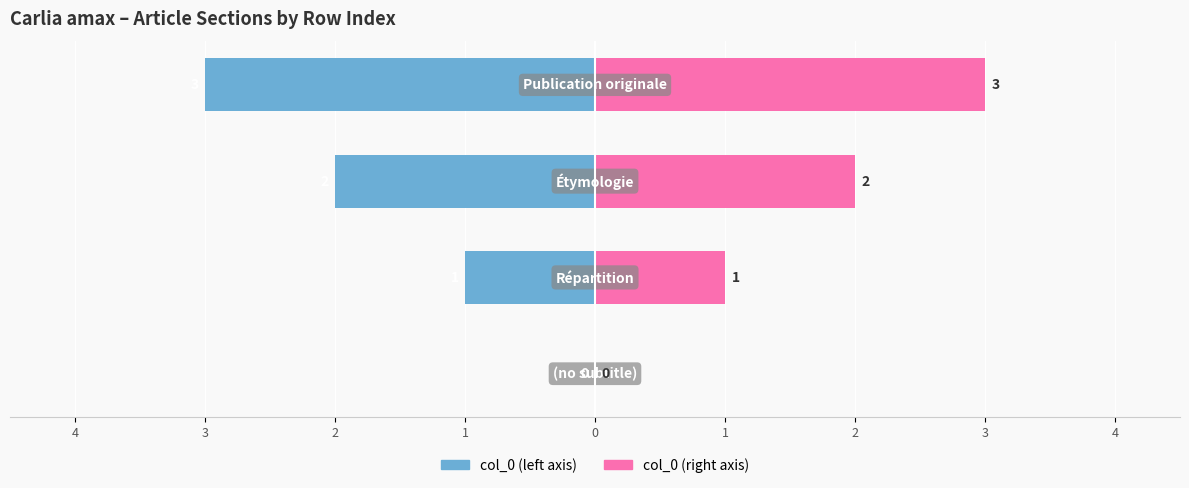

What is the approximate value of col_0 (left) at 2?

-2